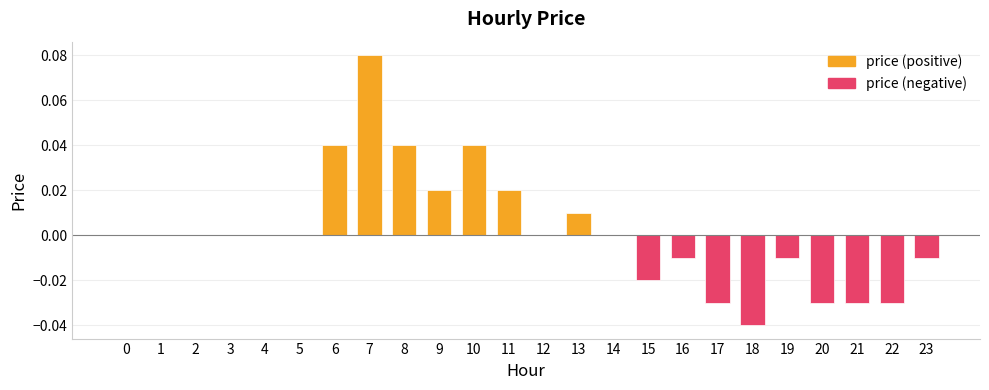

Count the price (negative) values in the range 0 to 1.

15